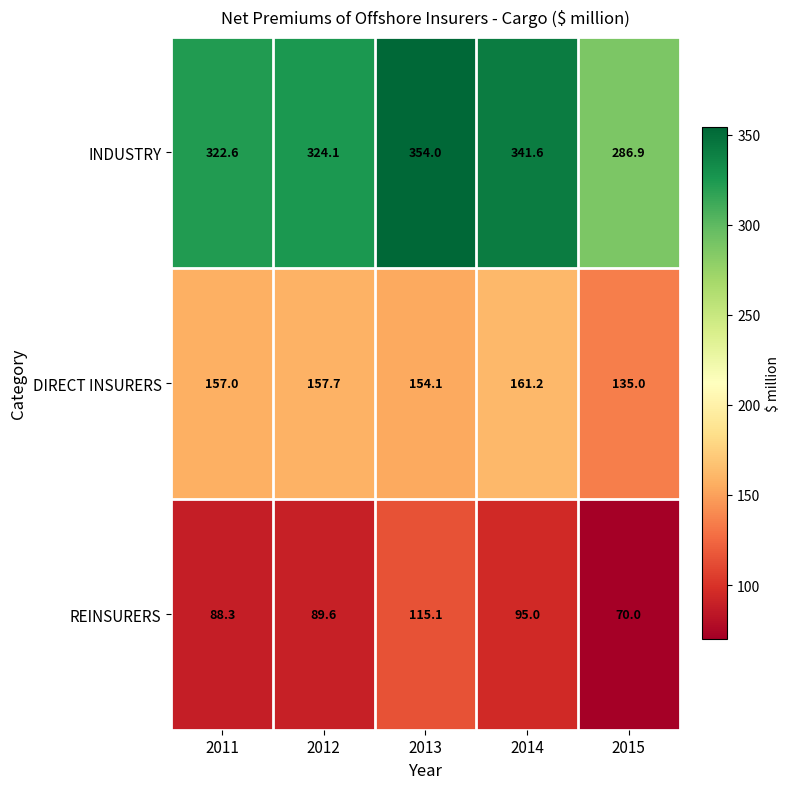

Reading right to left, extract all data points from this chart.

INDUSTRY: 286.9	341.6	354.0	324.1	322.6
DIRECT INSURERS: 135.0	161.2	154.1	157.7	157.0
REINSURERS: 70.0	95.0	115.1	89.6	88.3